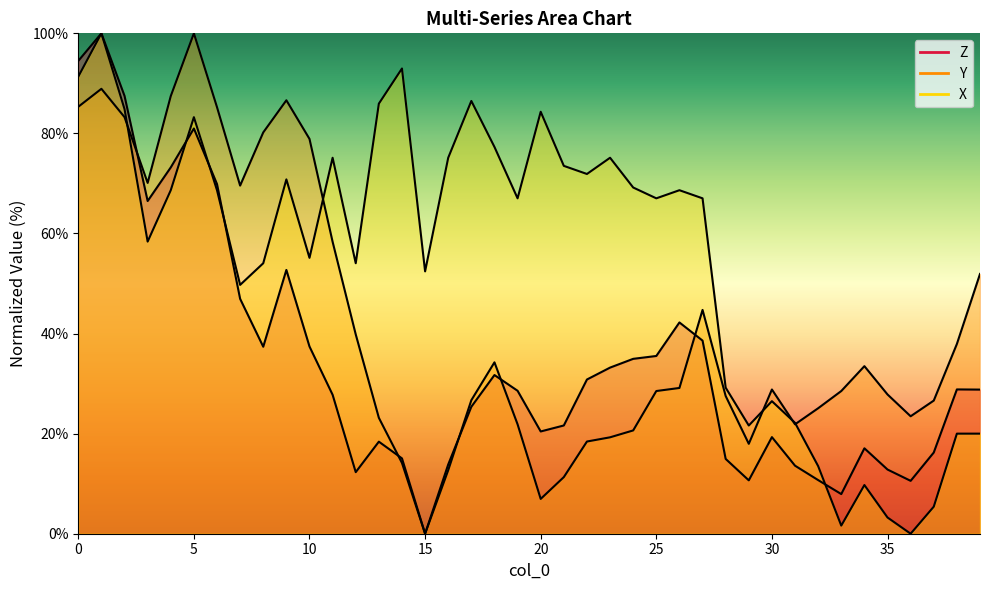

Rank the series at 9 from lowest to highest value.

Z, X, Y